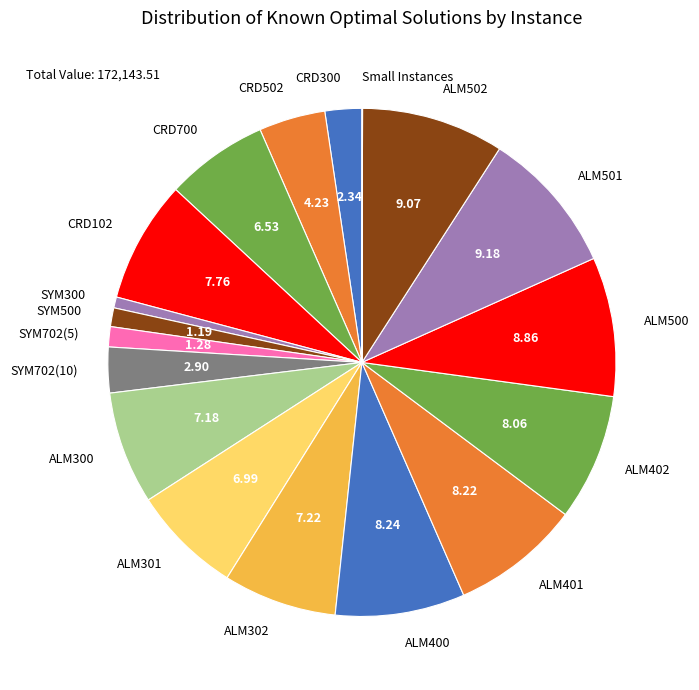

Approximately how many times larger is the value at ALM401 compared to ALM402?

1.0